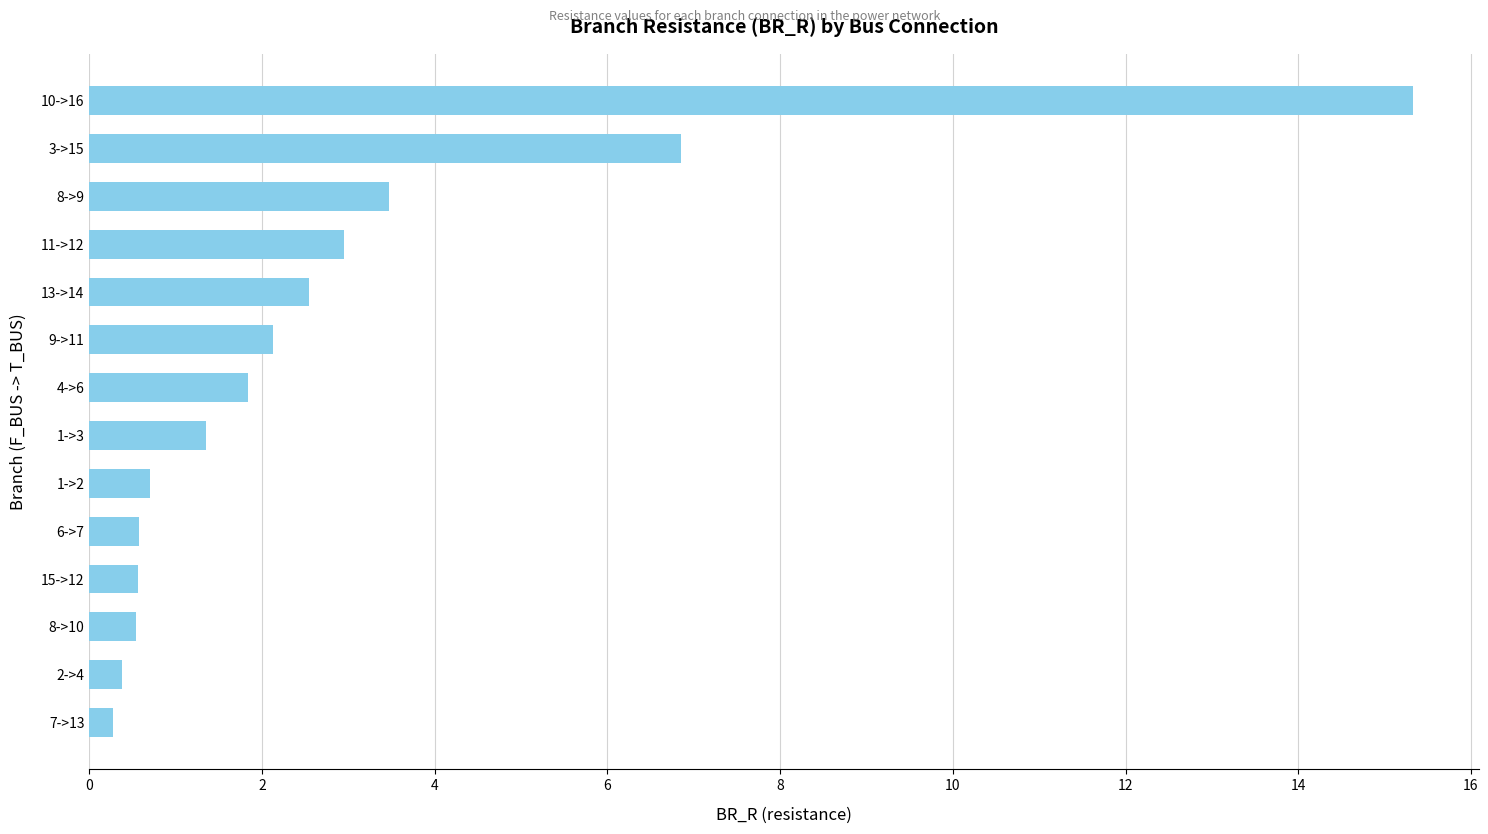

What is the approximate value at 8->9?

3.5